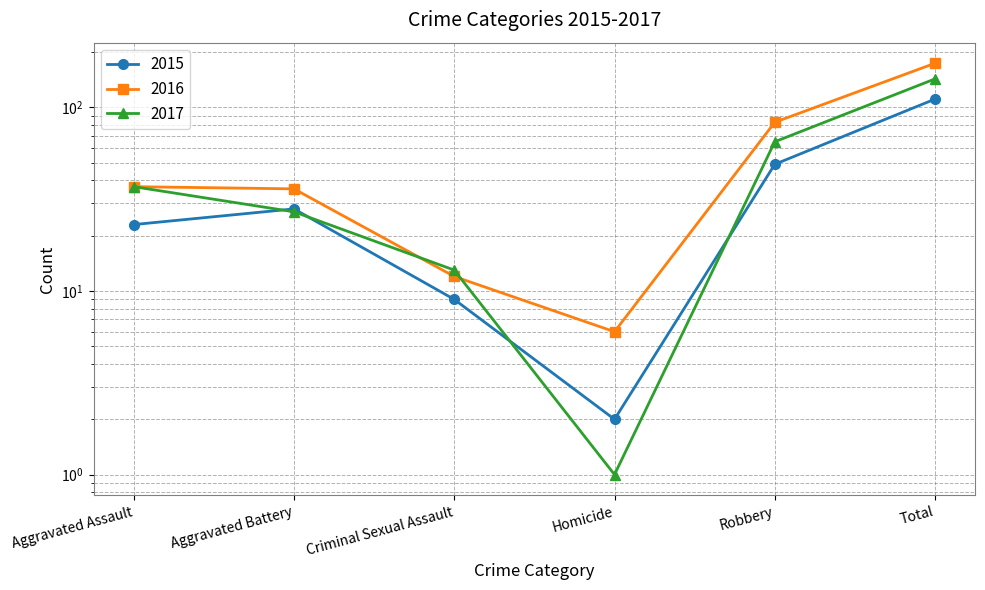

The 2016 series shows 12 at Criminal Sexual Assault. True or false?

True